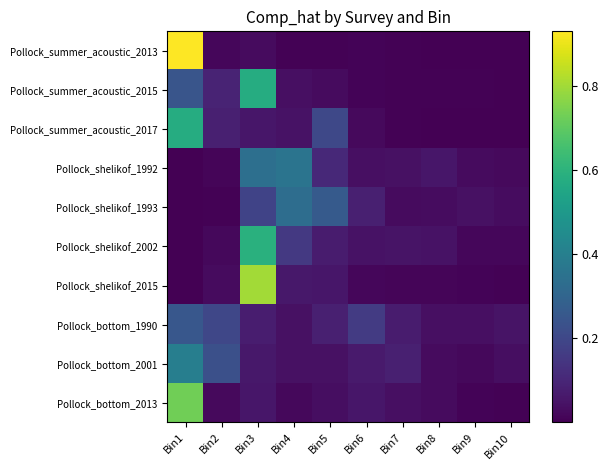

What is the maximum value shown in the chart?

0.9